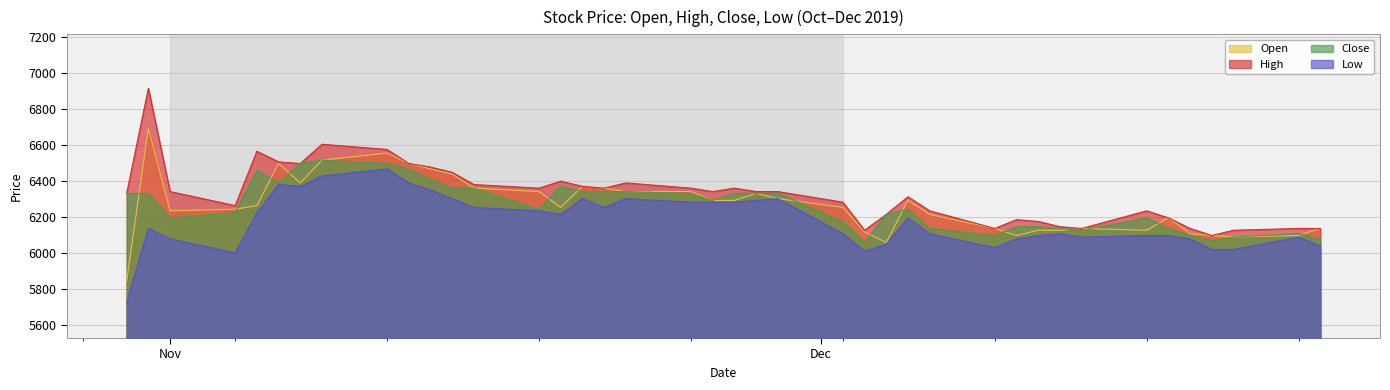

What is the minimum value shown in the chart?

5727